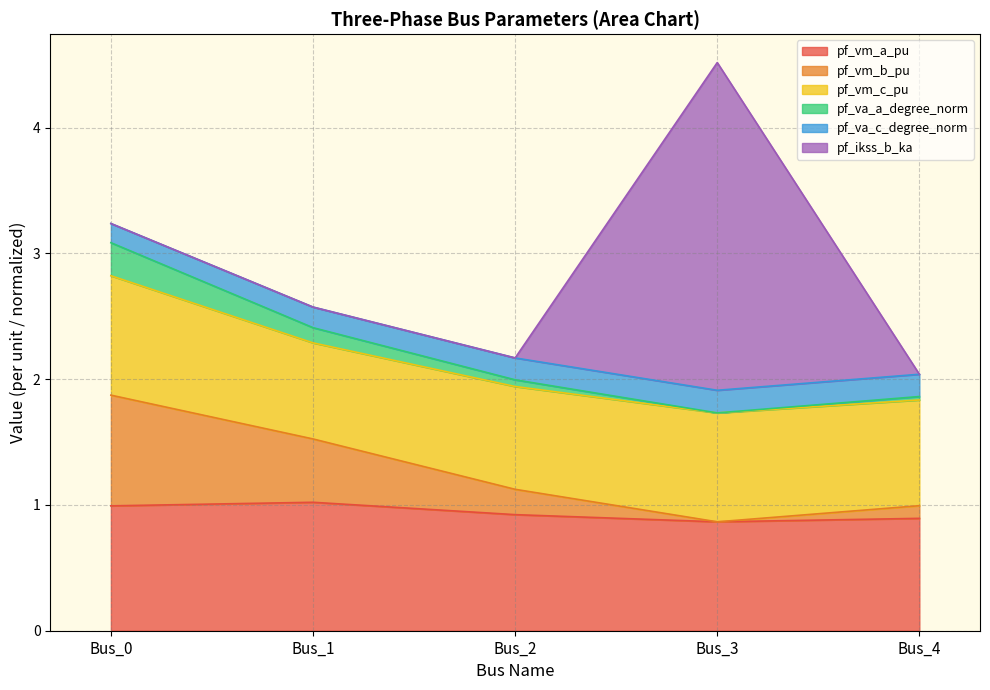

What is the maximum value for pf_vm_a_pu?

1.0